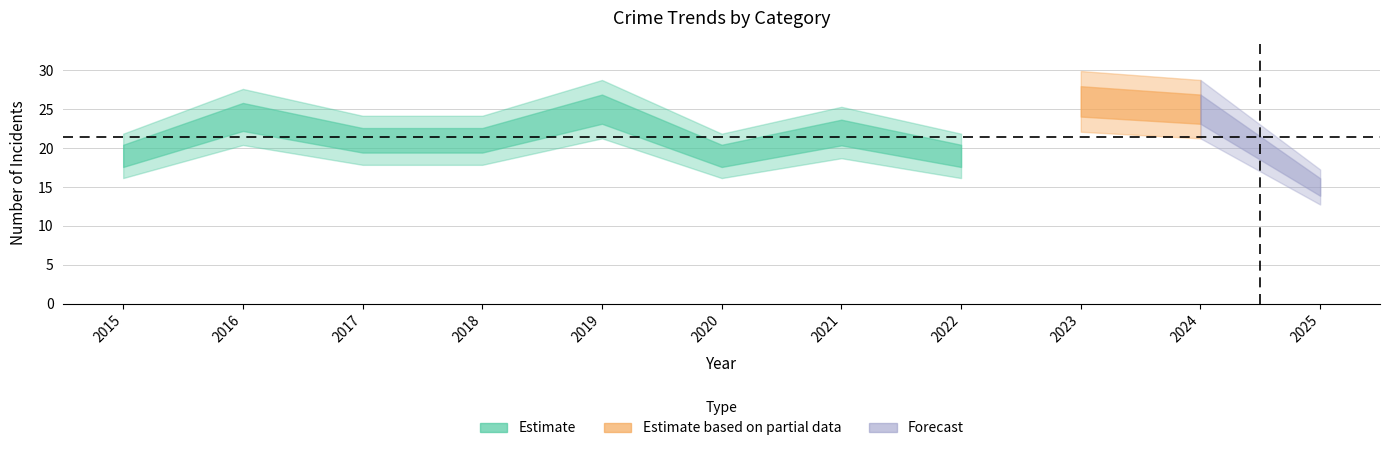

Is this an area chart (filled region under the line)?

No